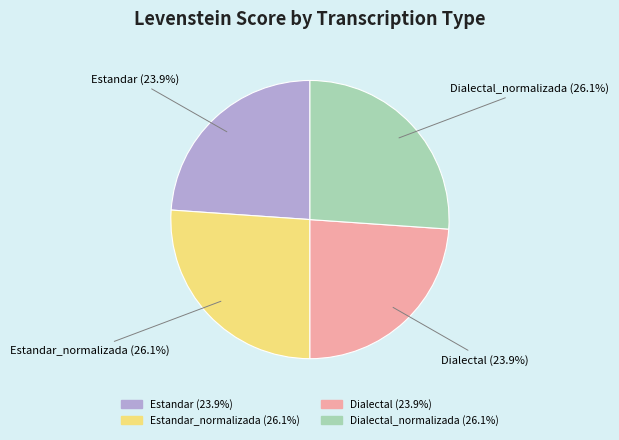

Count the number of slices in the pie.

4